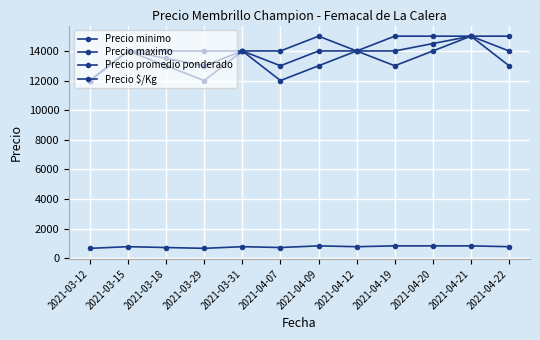

What is the average value of the Precio minimo series?

13250